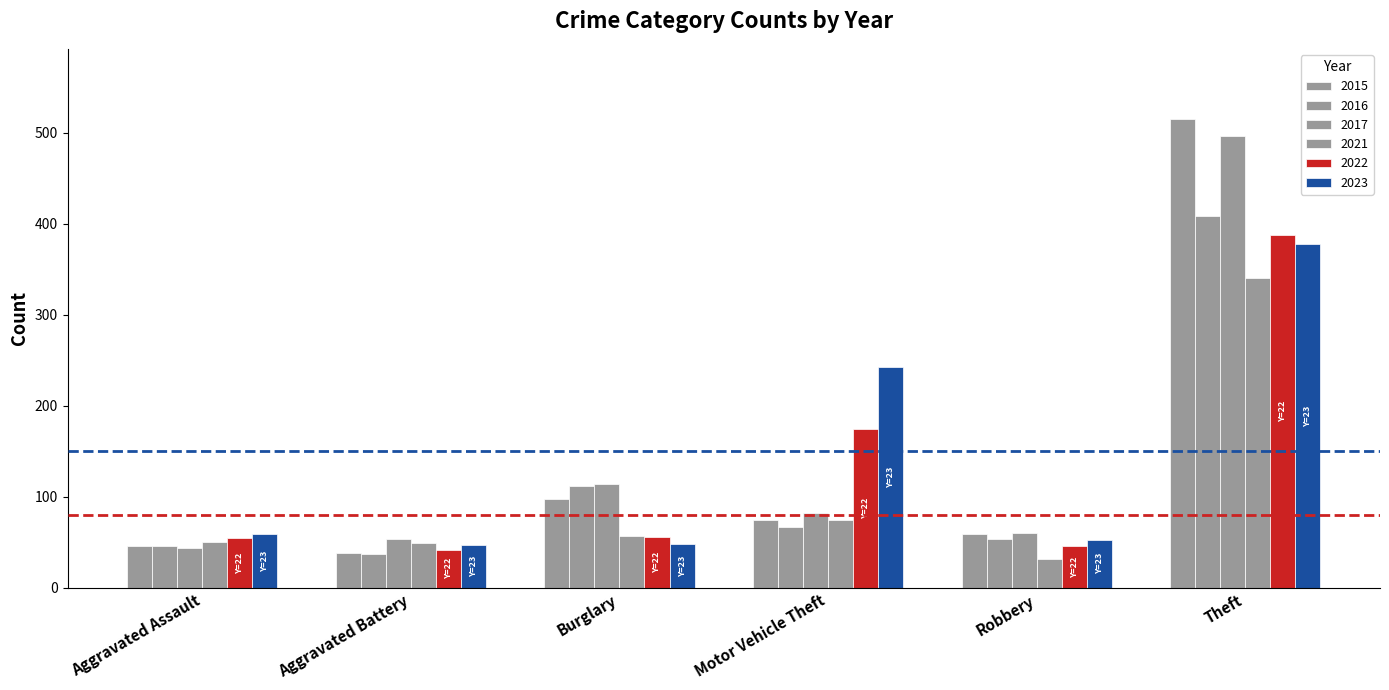

What is the total value across all series at Robbery?

304